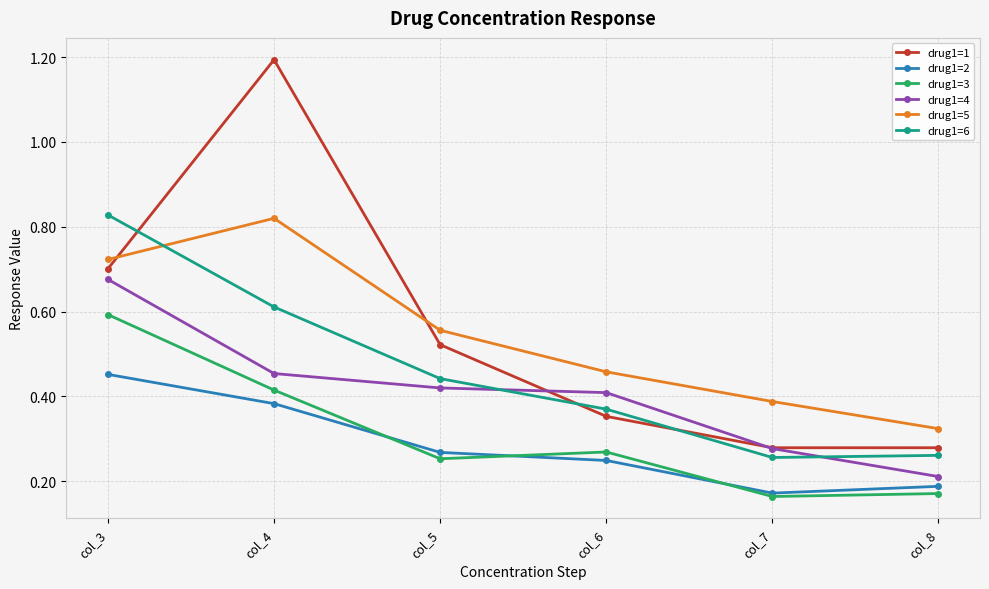

What are all the series names shown in the legend?

drug1=1, drug1=2, drug1=3, drug1=4, drug1=5, drug1=6